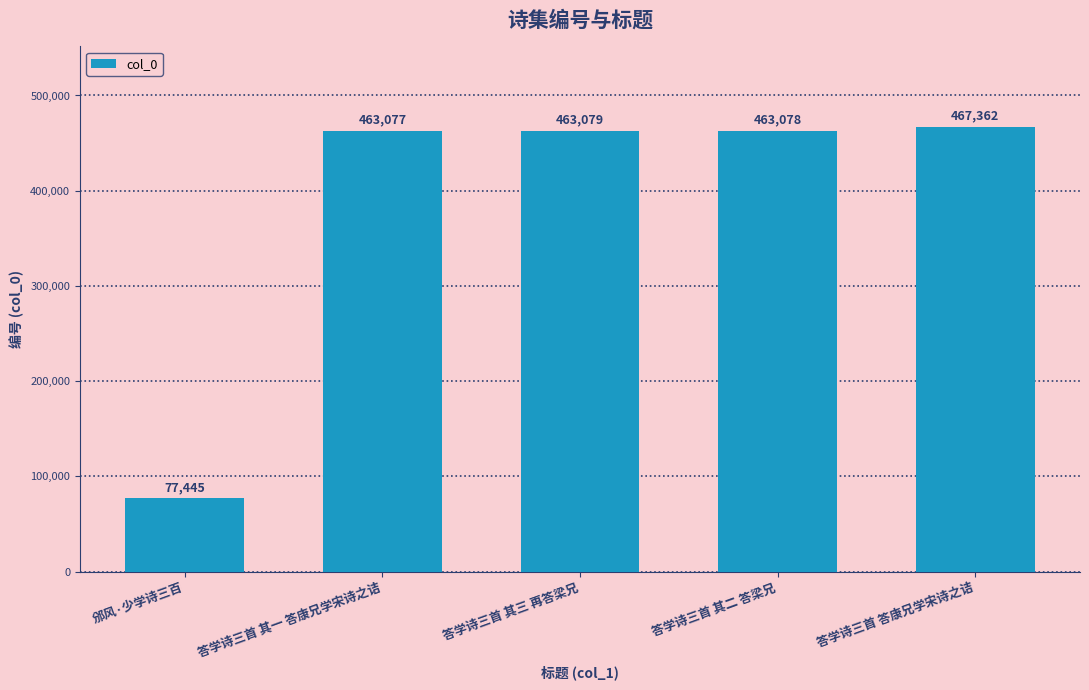

What is the greatest value displayed?

467362